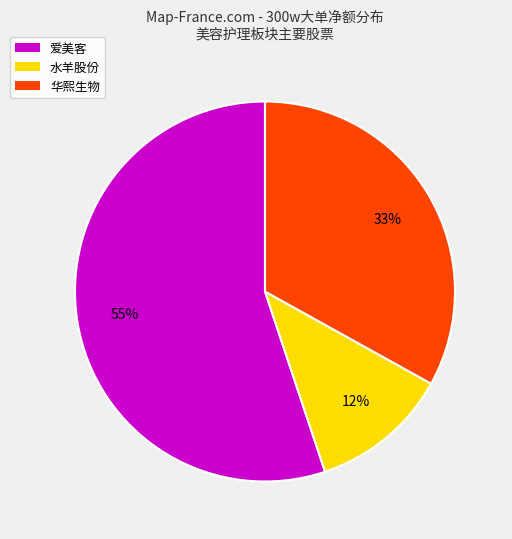

How many slices are in this pie chart?

3